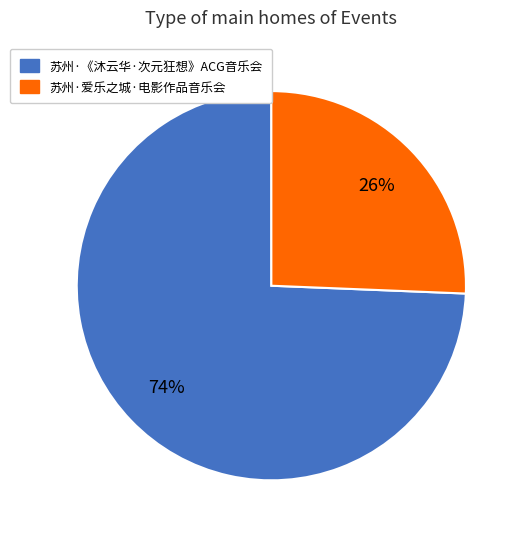

To the nearest percent, what is the average slice percentage?

50%